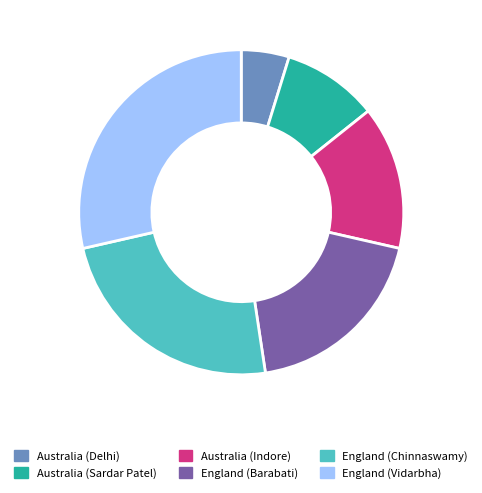

Is it true that Australia (Sardar Patel) is 1% of the pie?

False